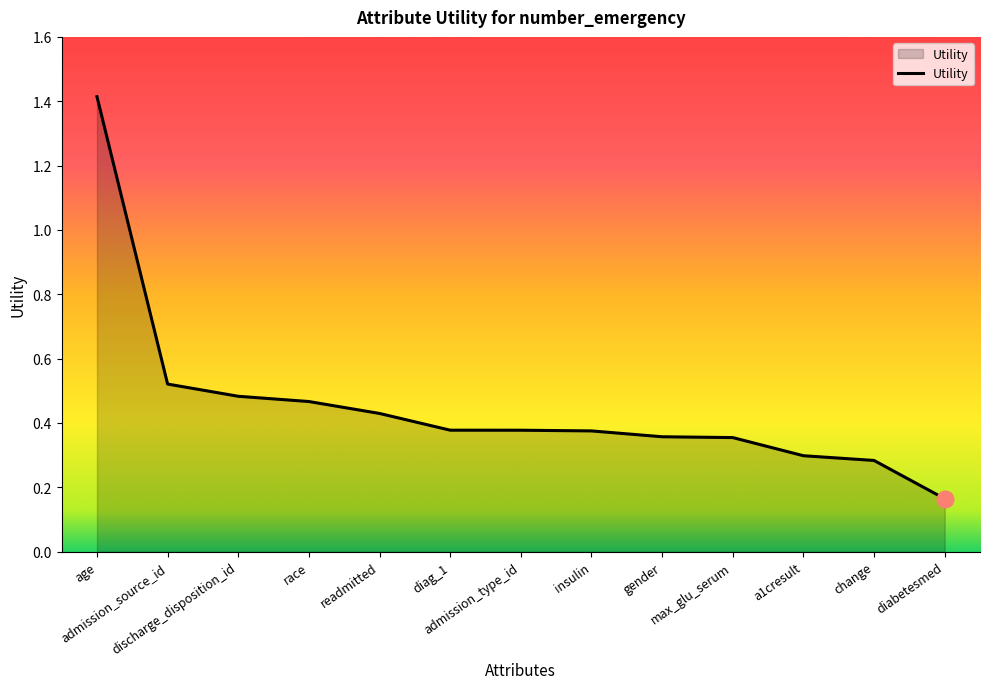

How many distinct data groups are displayed?

1